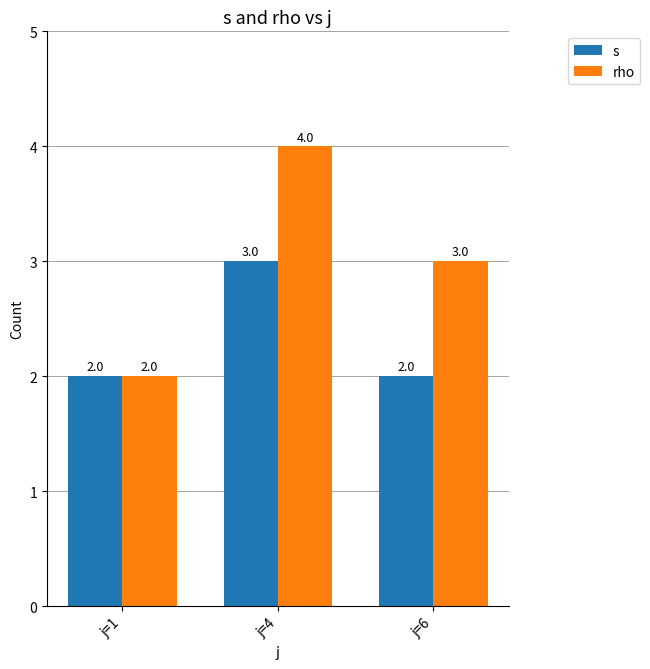

Which series has the largest range (max minus min)?

rho